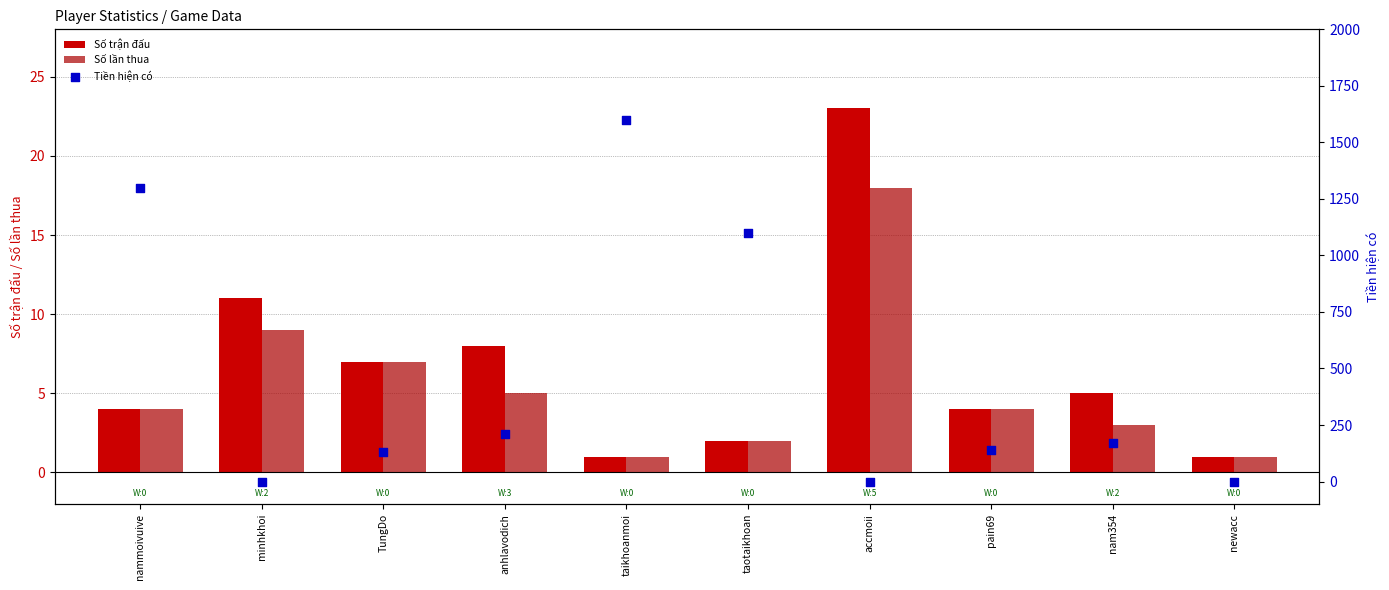

What is the total value across all series at anhlavodich?

223